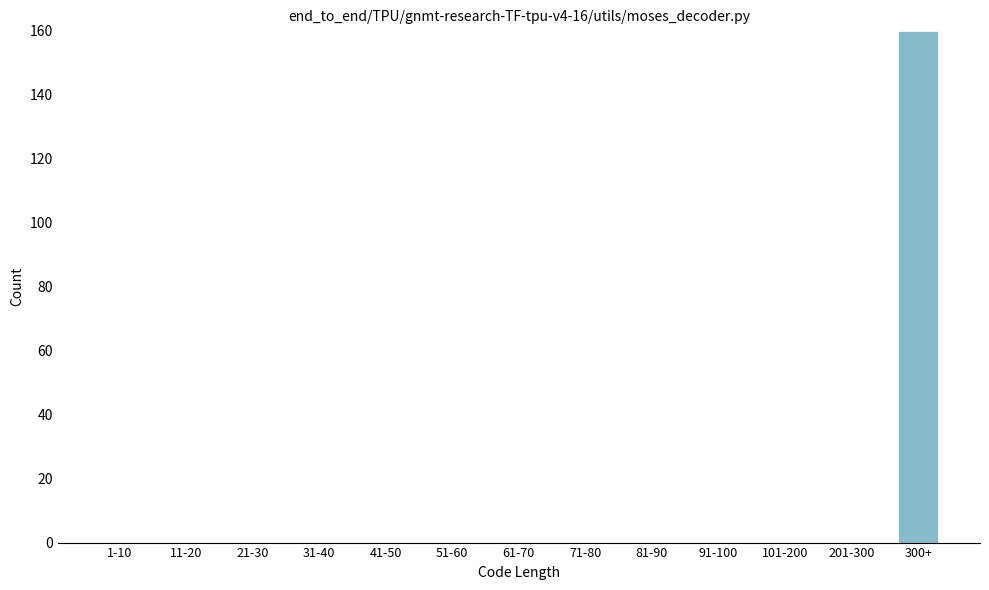

Reading right to left, what are all the values shown in this chart?

300+=160	201-300=0	101-200=0	91-100=0	81-90=0	71-80=0	61-70=0	51-60=0	41-50=0	31-40=0	21-30=0	11-20=0	1-10=0